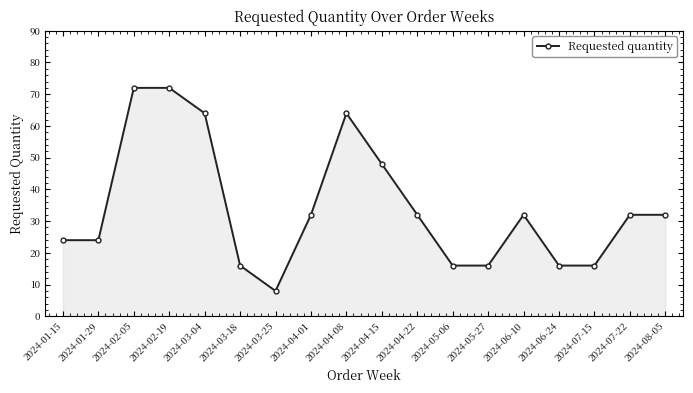

How many lines are shown in the chart?

1